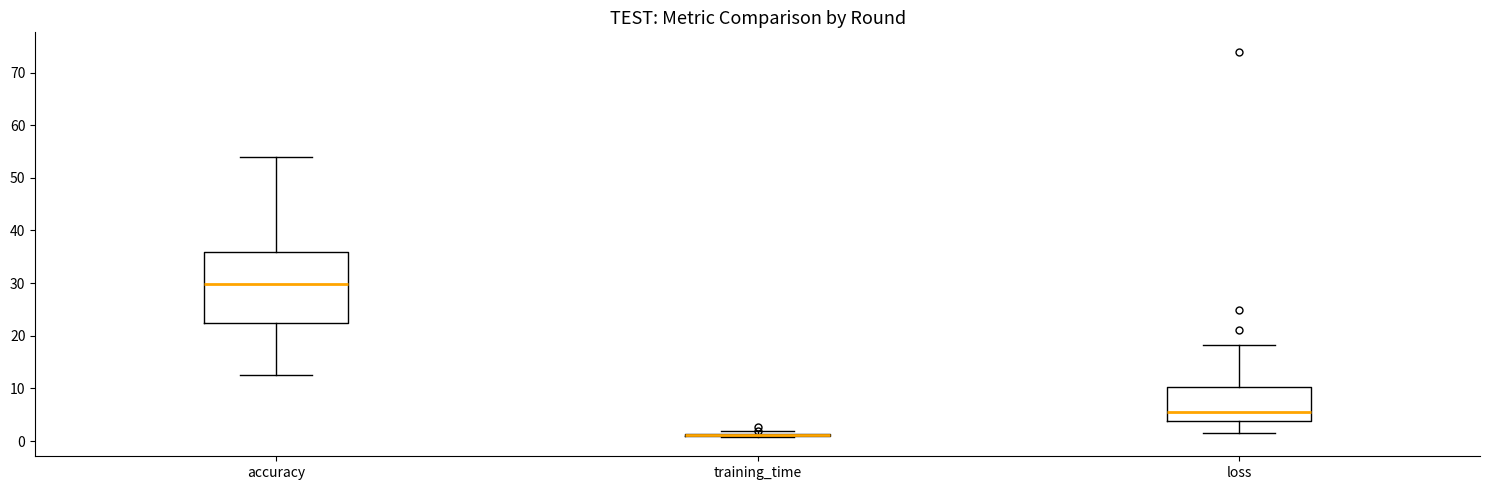

Reading left to right, read every box against the y-axis: the position of its median line, the range the box covers, and the ends of its whiskers. The values are not printed on the chart, so give them approximately, as read against the axis.

accuracy: median 30, box 22 to 36, whiskers 13 to 54
training_time: box collapsed to a line at 1, whiskers 1 to 2
loss: median 5, box 4 to 10, whiskers 2 to 18